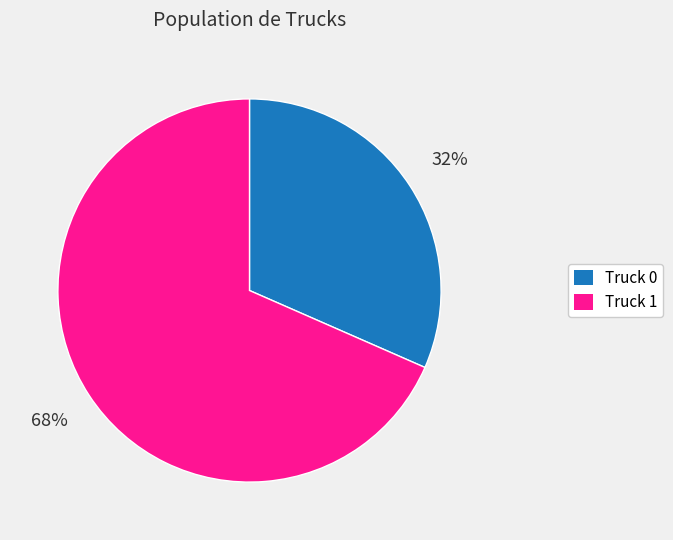

Rank the categories by value from lowest to highest.

Truck 0, Truck 1